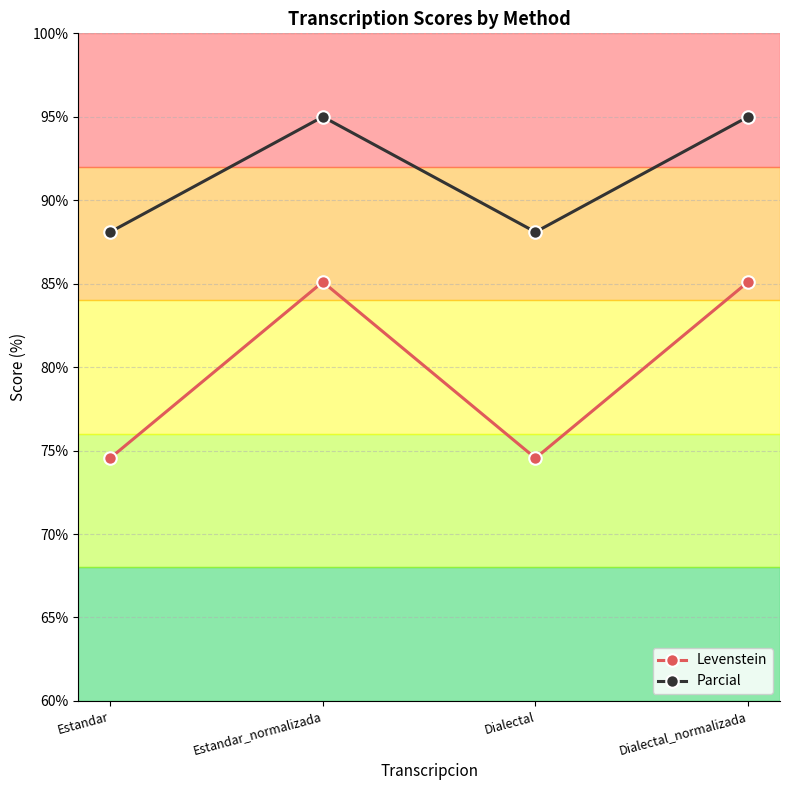

How many values in the Levenstein series exceed 85?

2